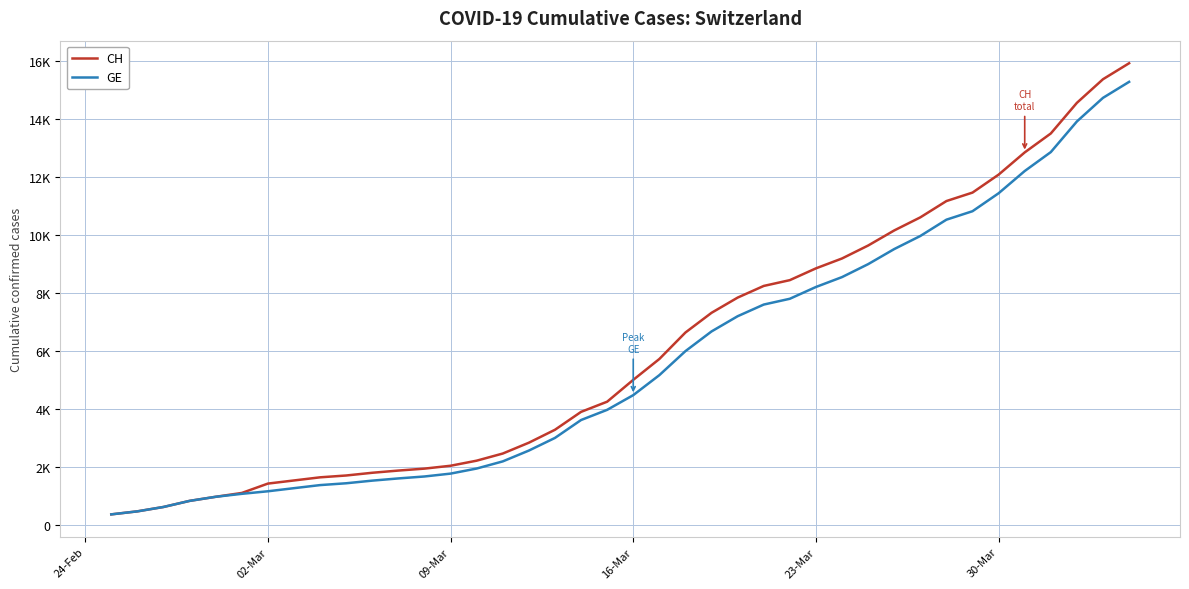

What are all the series names shown in the legend?

CH, GE